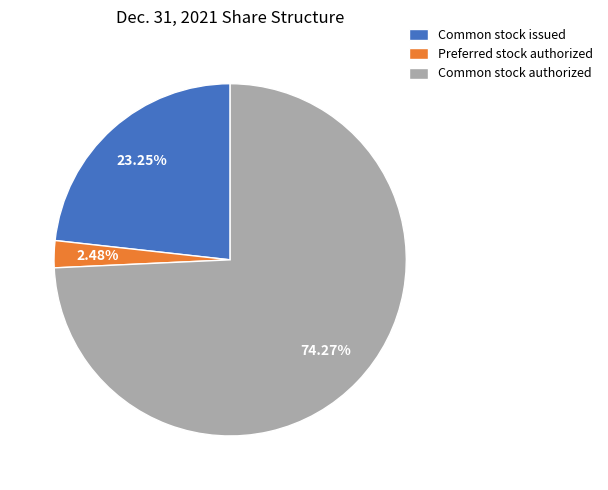

Is it true that Common stock issued is 23% of the pie?

True